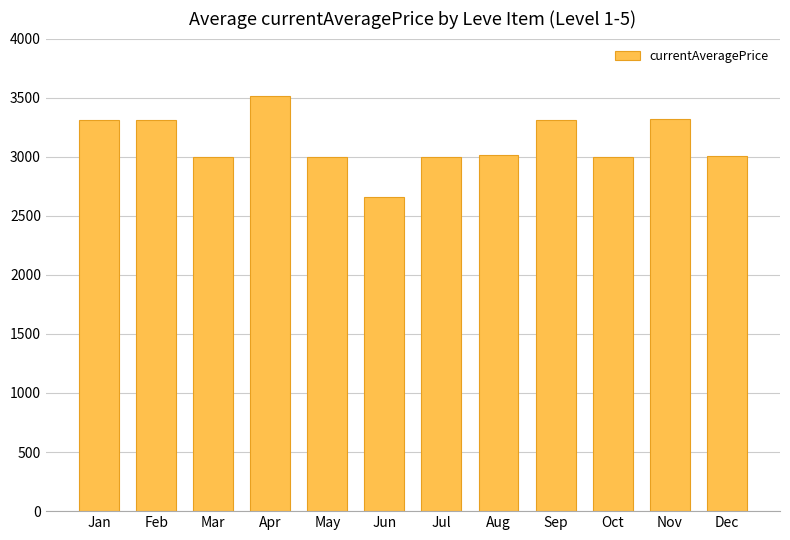

What is the approximate value at Jan, to the nearest 50?

3300